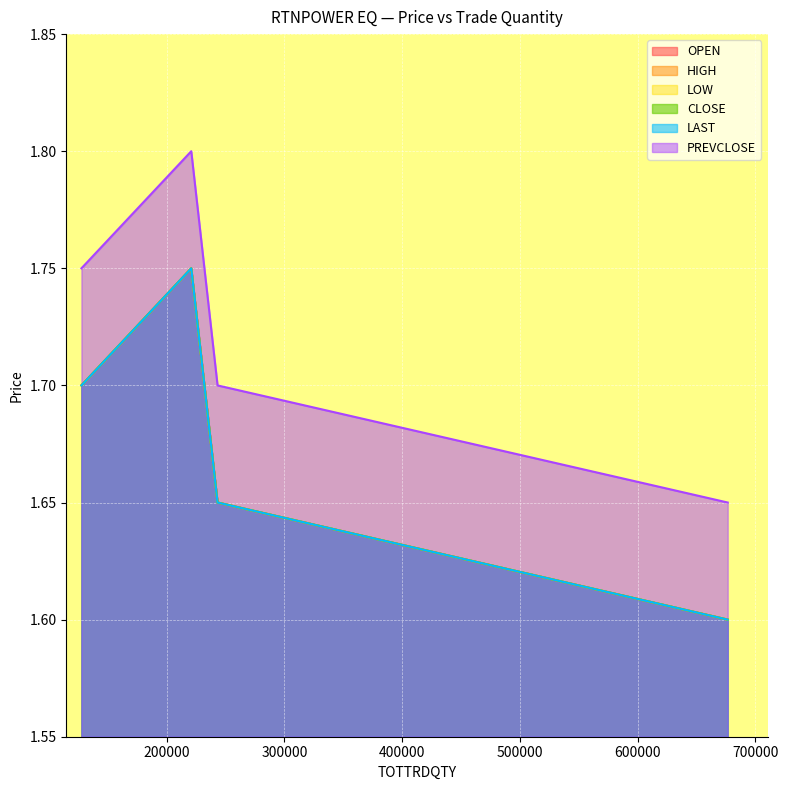

Does the chart display data point markers on the line(s)?

No